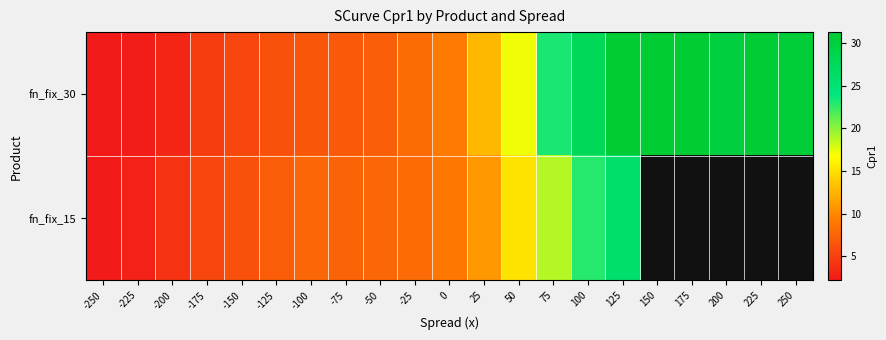

Rank the series at 125 from lowest to highest value.

fn_fix_15, fn_fix_30